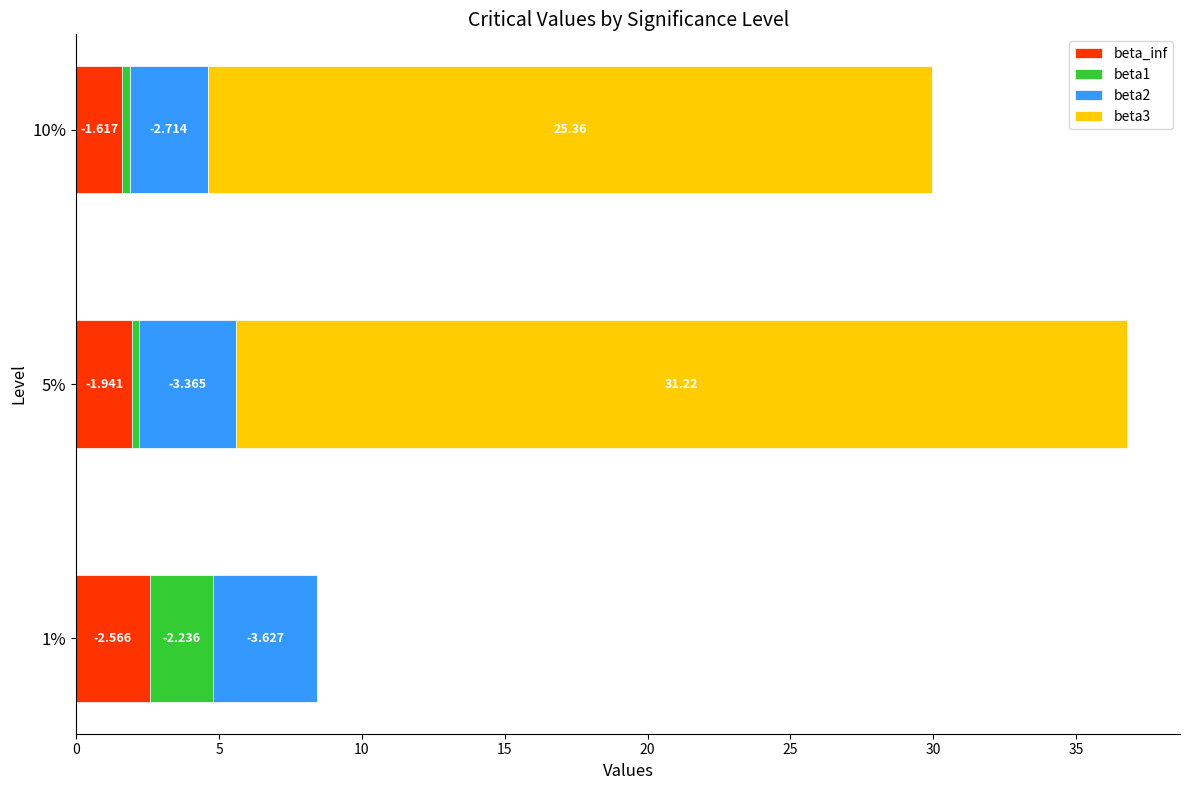

Which series has the largest range (max minus min)?

beta3